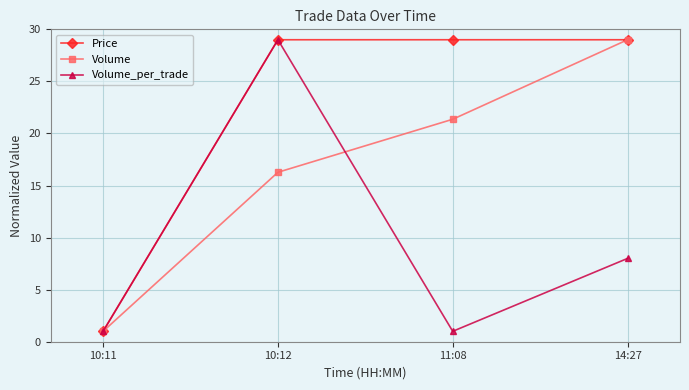

What is the spread (max minus min) of values at 10:12?

12.7